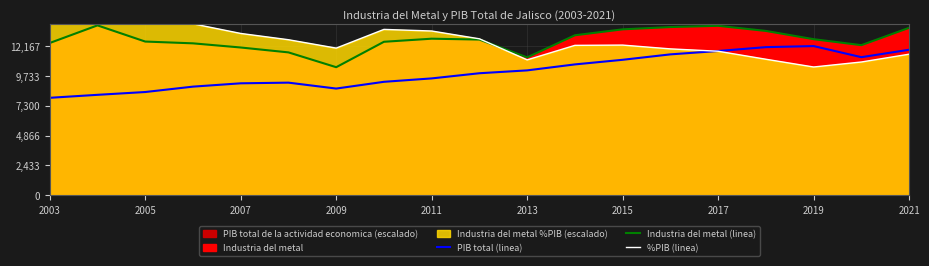

How many lines are shown in the chart?

3